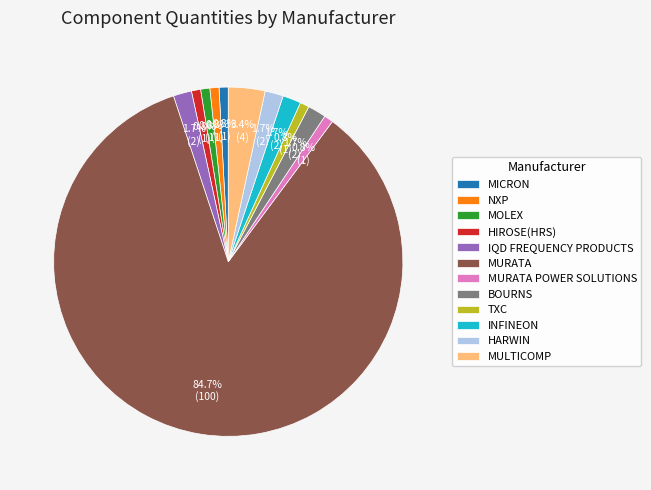

Which category accounts for the majority?

MURATA